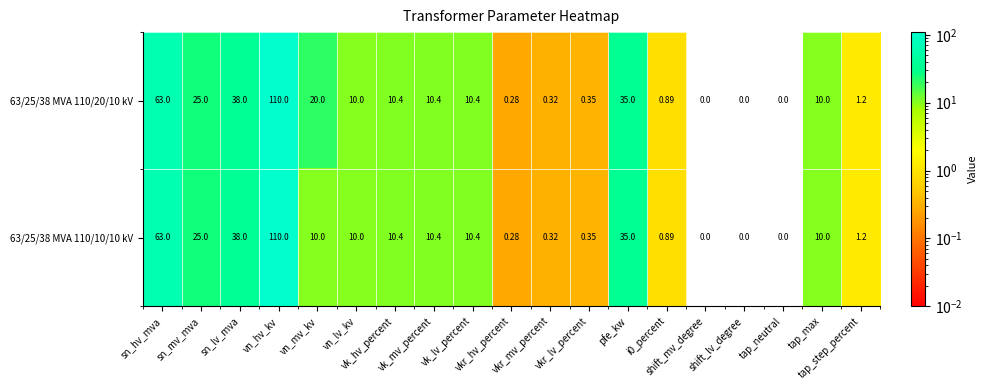

How many values in 63/25/38 MVA 110/10/10 kV are above zero?

16